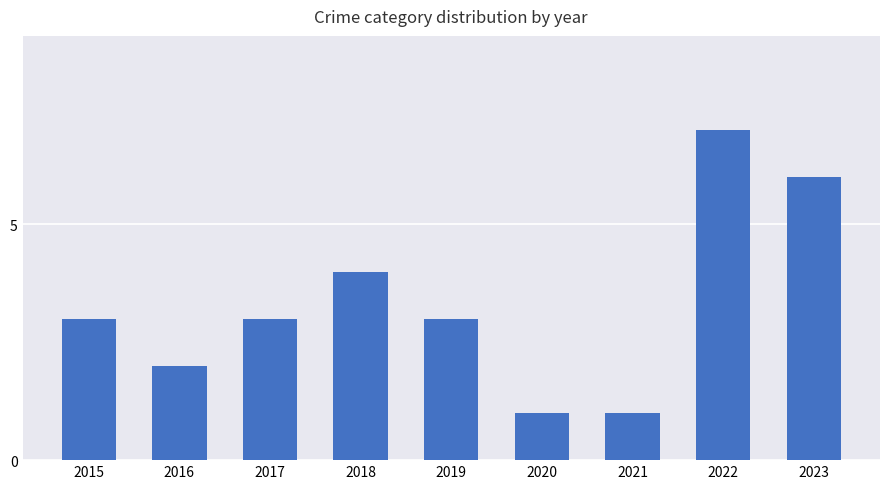

What is the value of the 5th bar from the left?

3